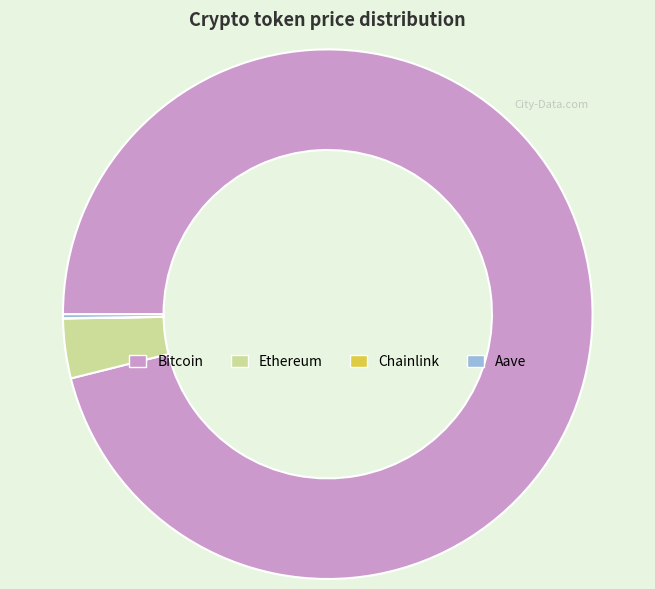

What is the largest slice in the pie chart?

Bitcoin